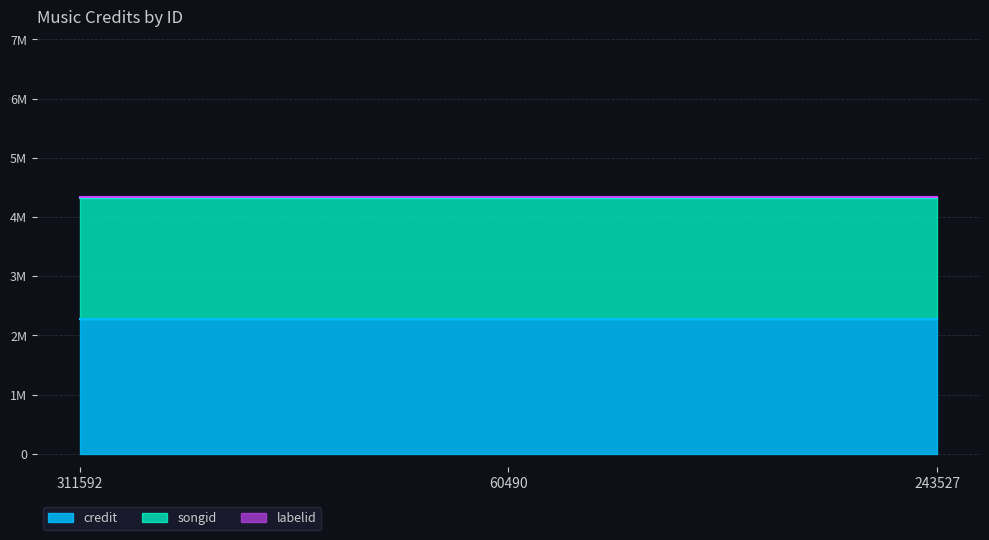

At how many categories does at least one series exceed 538002?

3